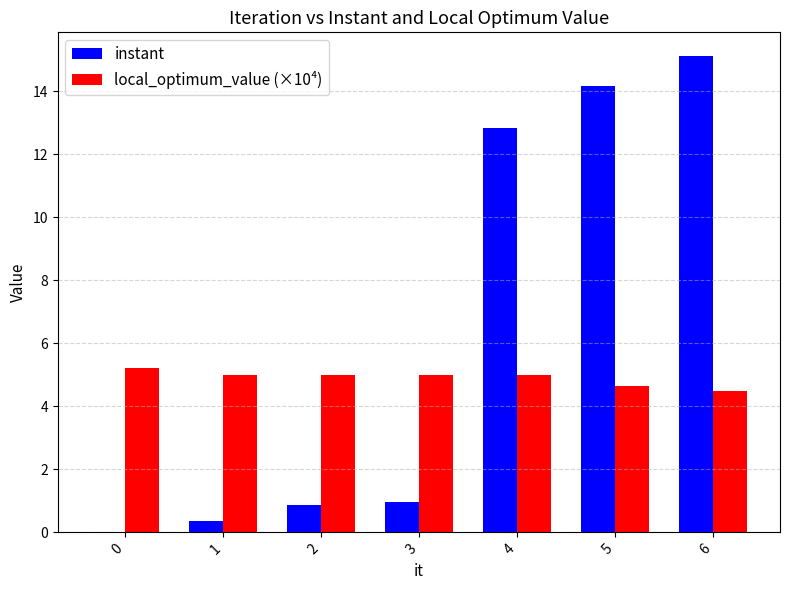

How many groups of bars are there?

7